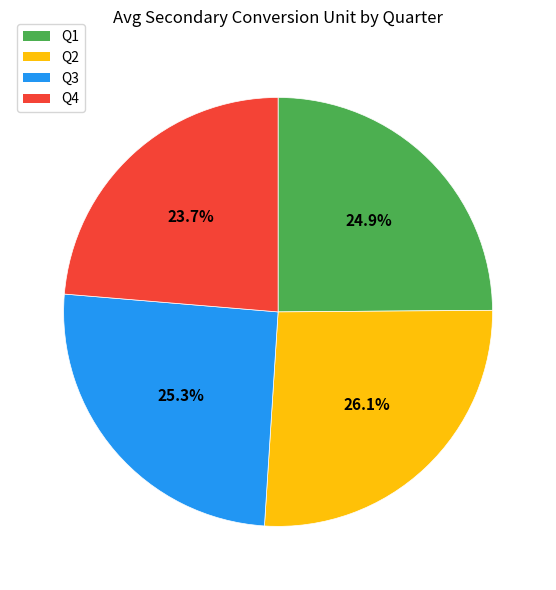

Which has a higher value, Q1 or Q4?

Q1